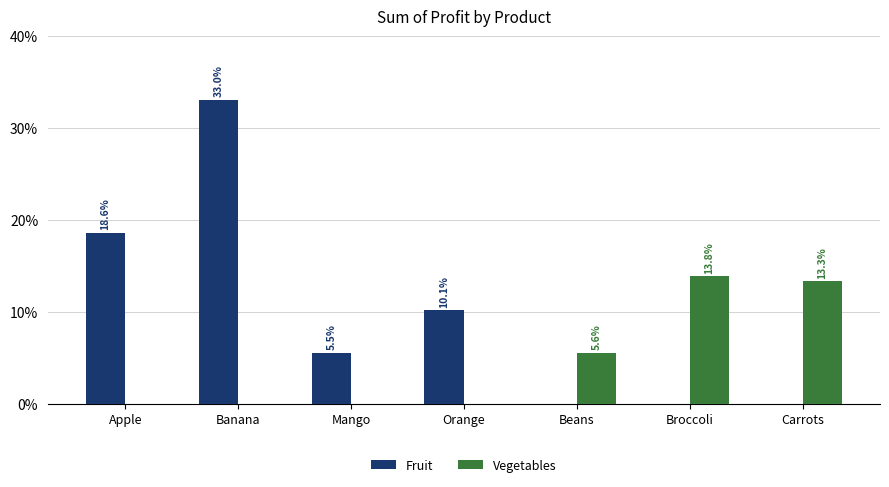

What is the total value across all series at Apple?

18.6